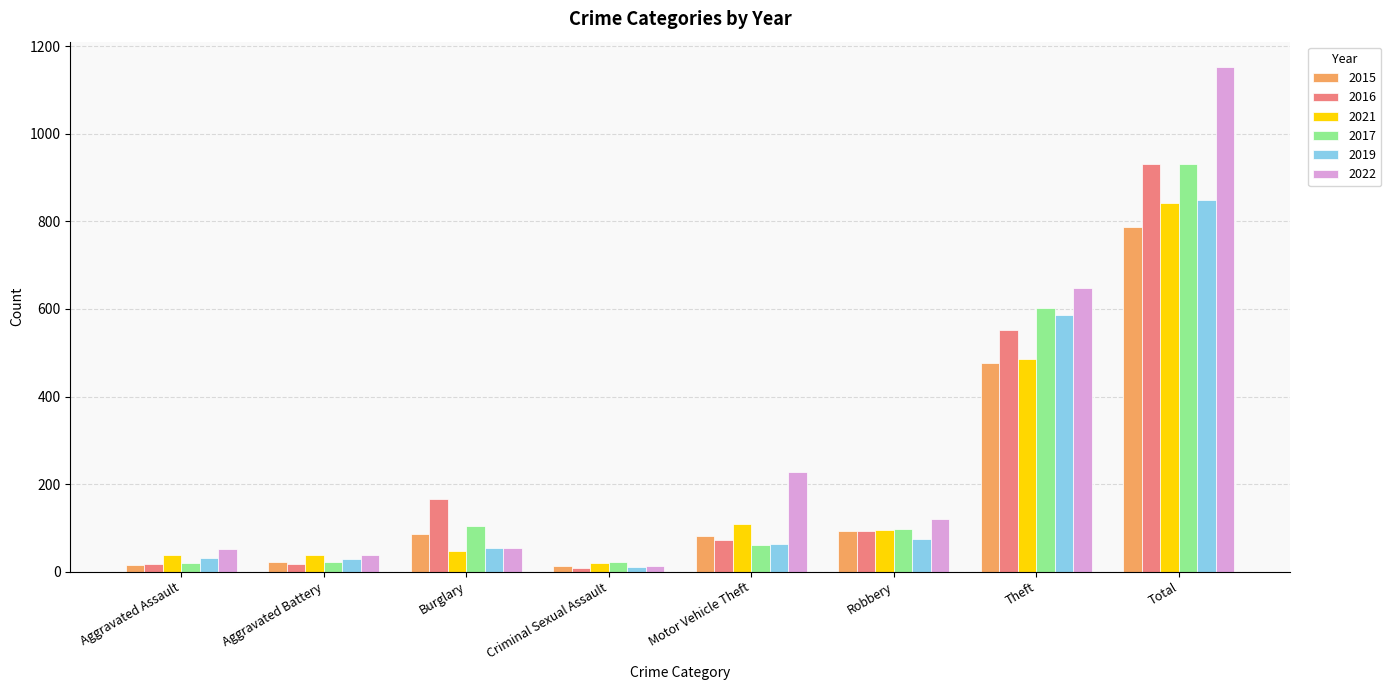

What is the sum of the 2015 values at Total and Criminal Sexual Assault?

801